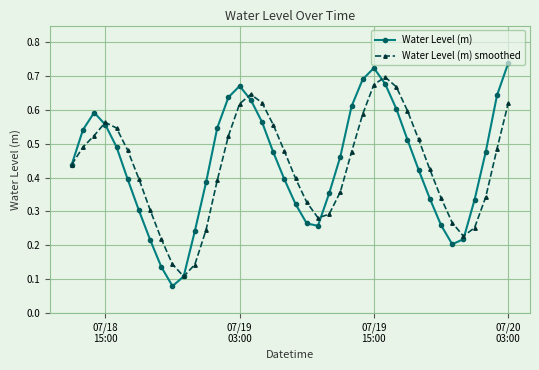

How many Water Level (m) values are between 0 and 1?

40